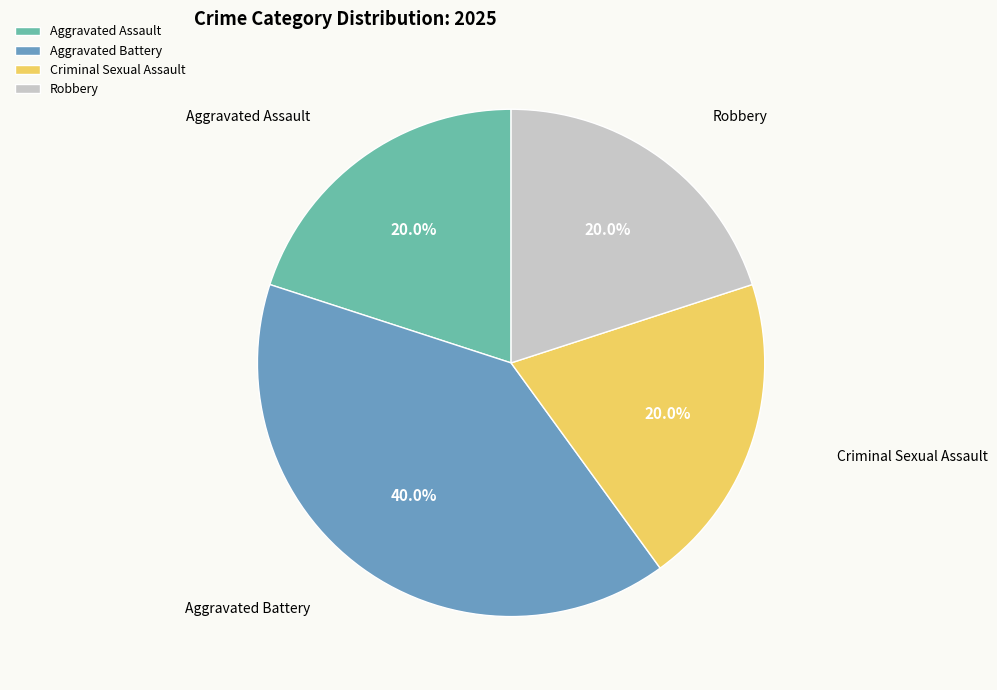

What is the largest slice in the pie chart?

Aggravated Battery